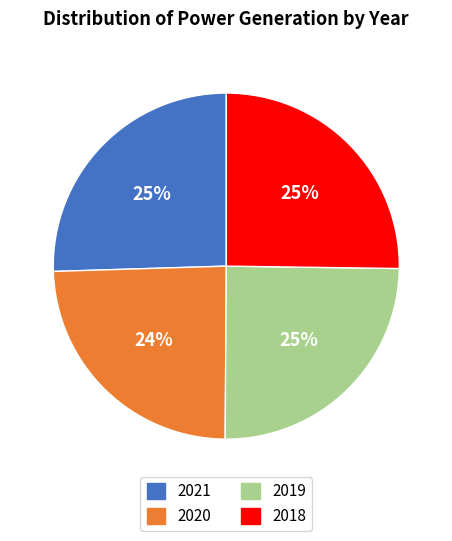

How many segments does this pie chart have?

4